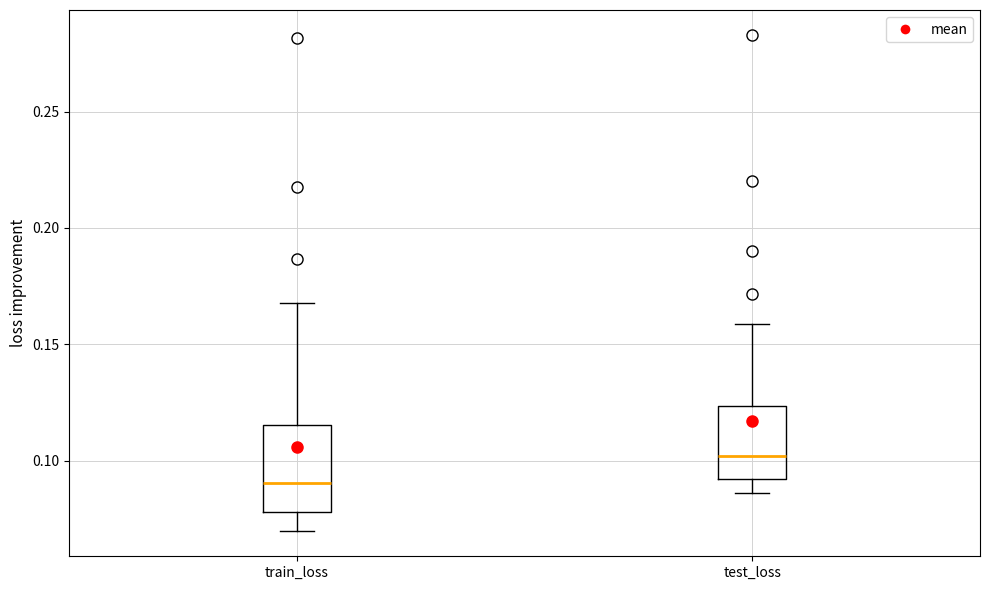

Reading left to right, read every box against the y-axis: the position of its median line, the range the box covers, and the ends of its whiskers. The values are not printed on the chart, so give them approximately, as read against the axis.

train_loss: median 0.090, box 0.080 to 0.115, whiskers 0.070 to 0.170
test_loss: median 0.100, box 0.090 to 0.125, whiskers 0.085 to 0.160